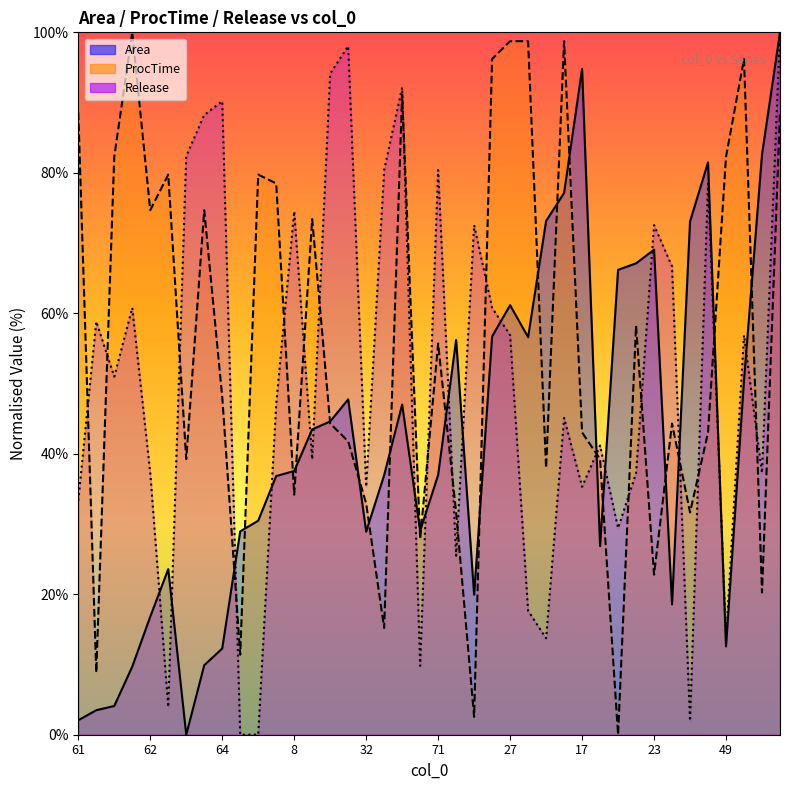

What is the label of the 17th point from the left?

32